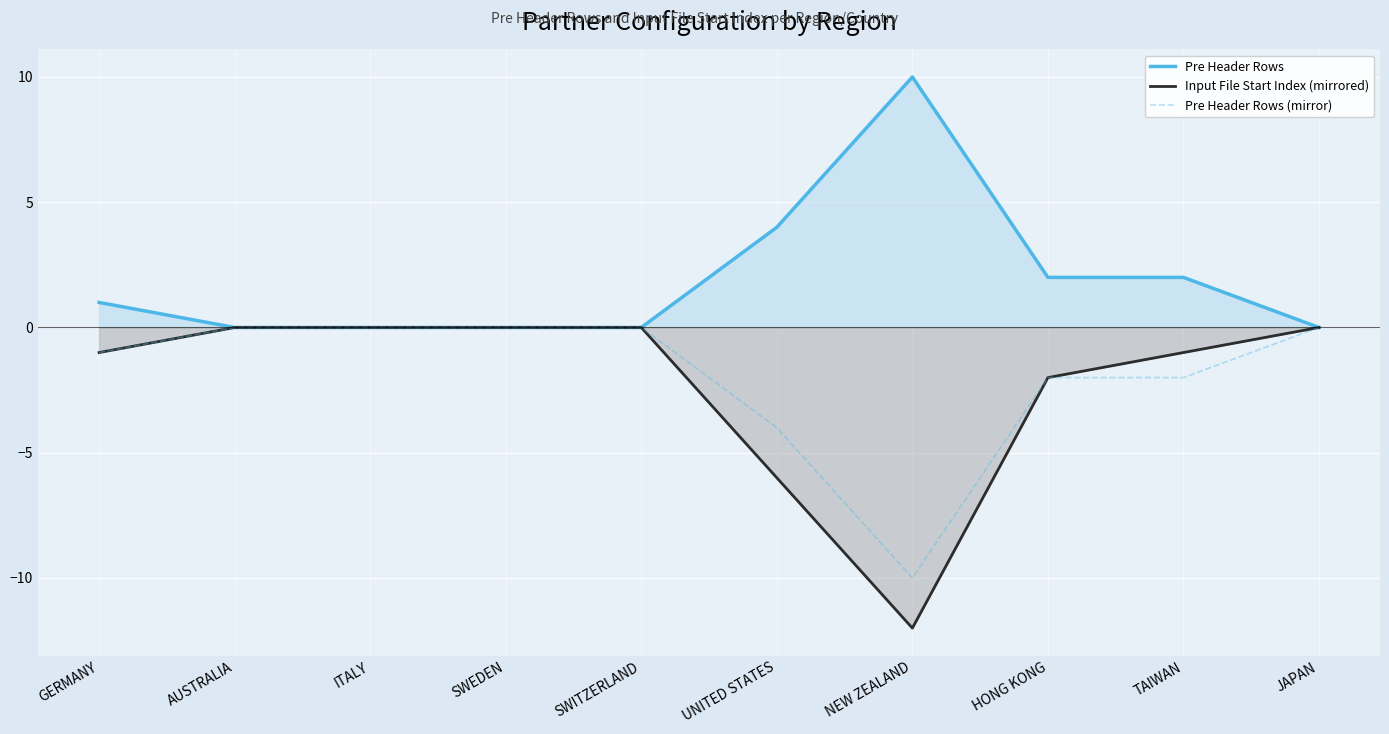

Count the number of data series in this chart.

3